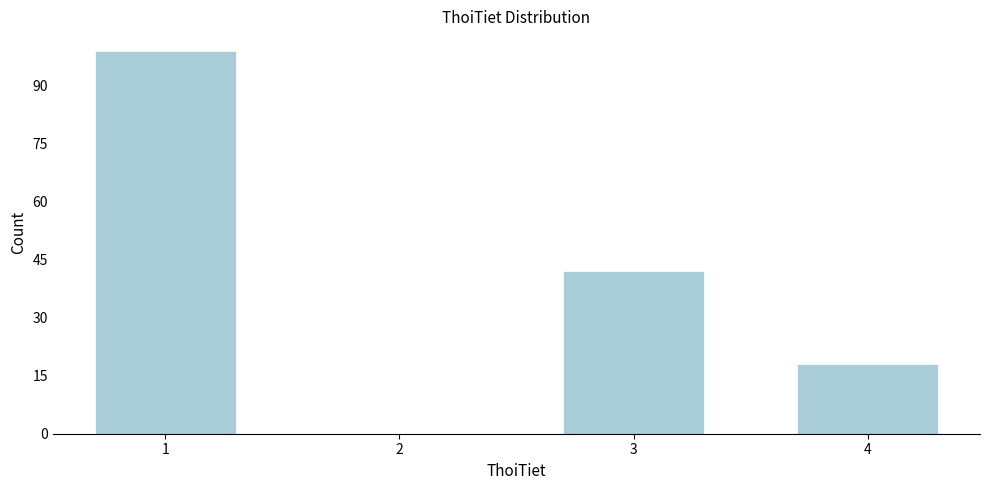

Reading right to left, list all the values displayed in this chart.

4=18	3=42	2=0	1=99